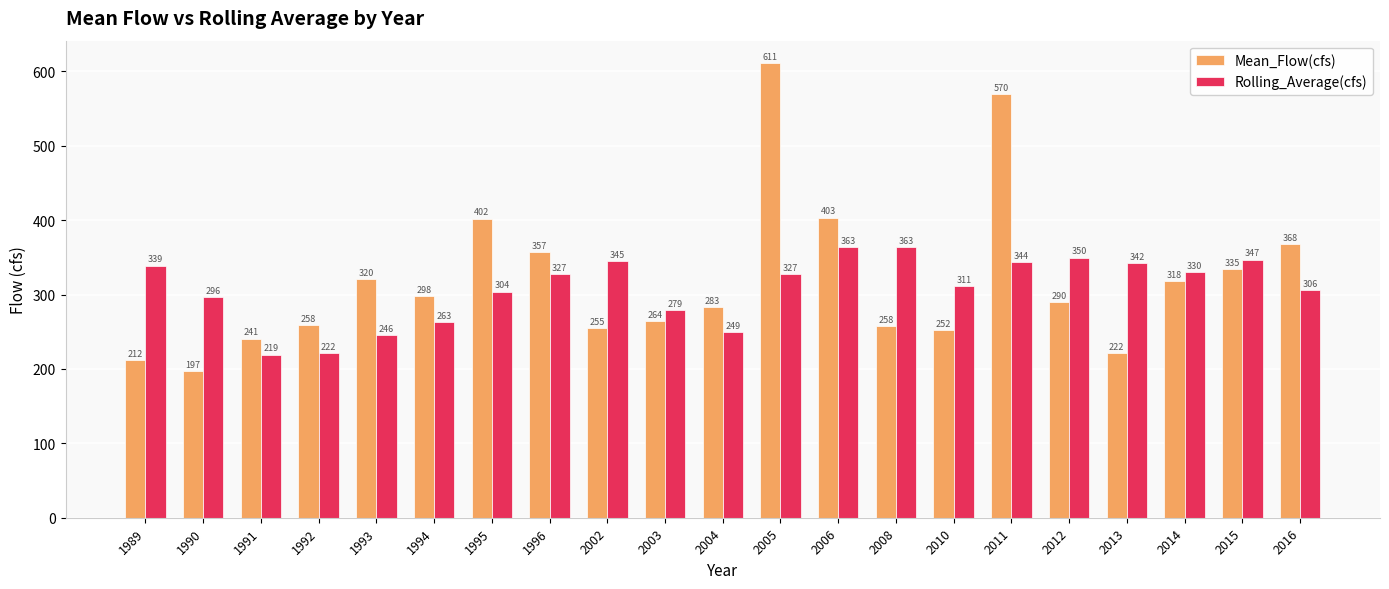

What is the difference between the highest and lowest values at 1996?

30.2